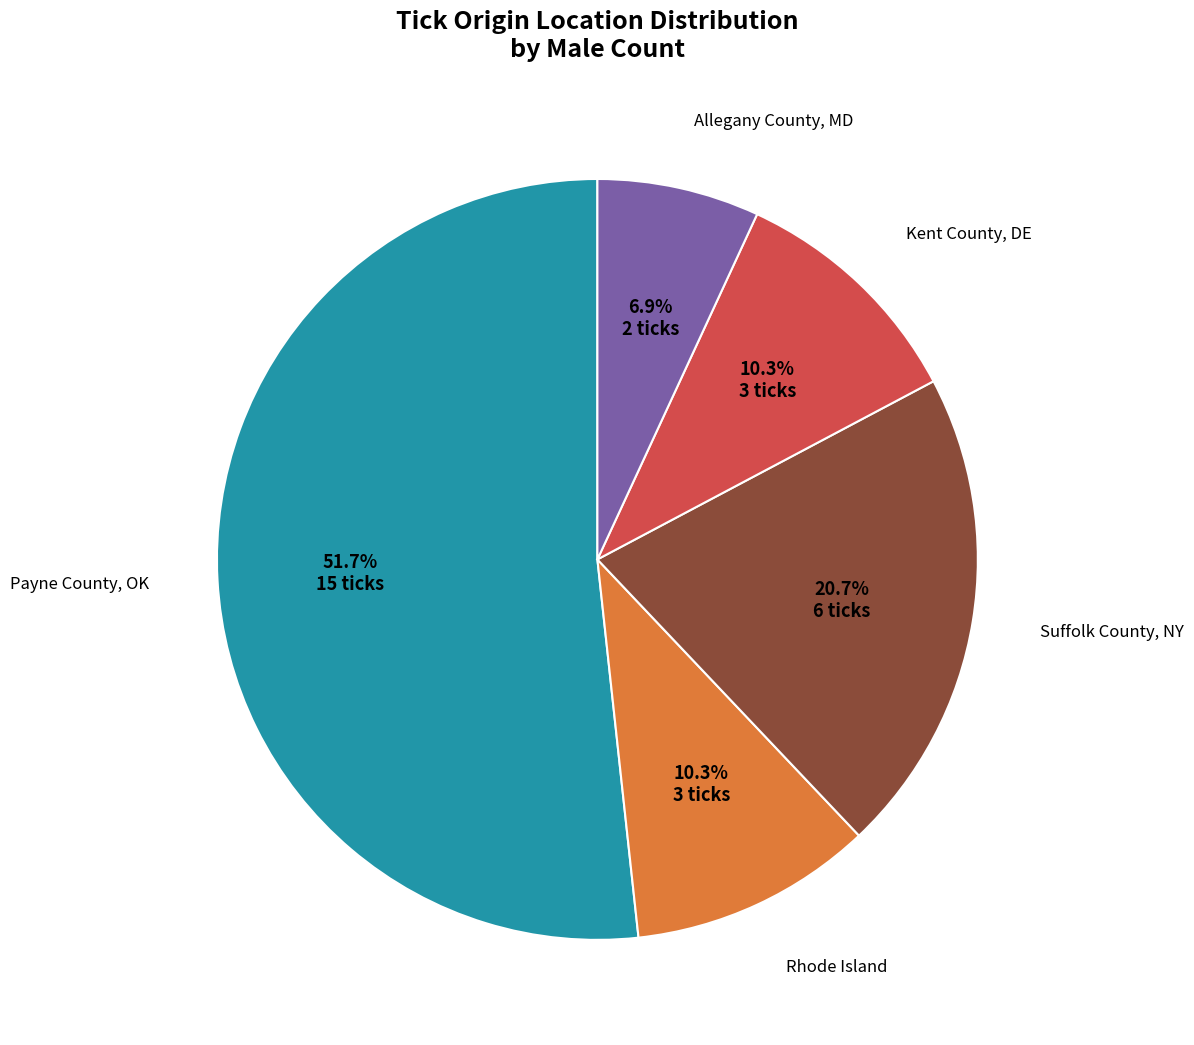

Does any single category account for the majority?

Yes